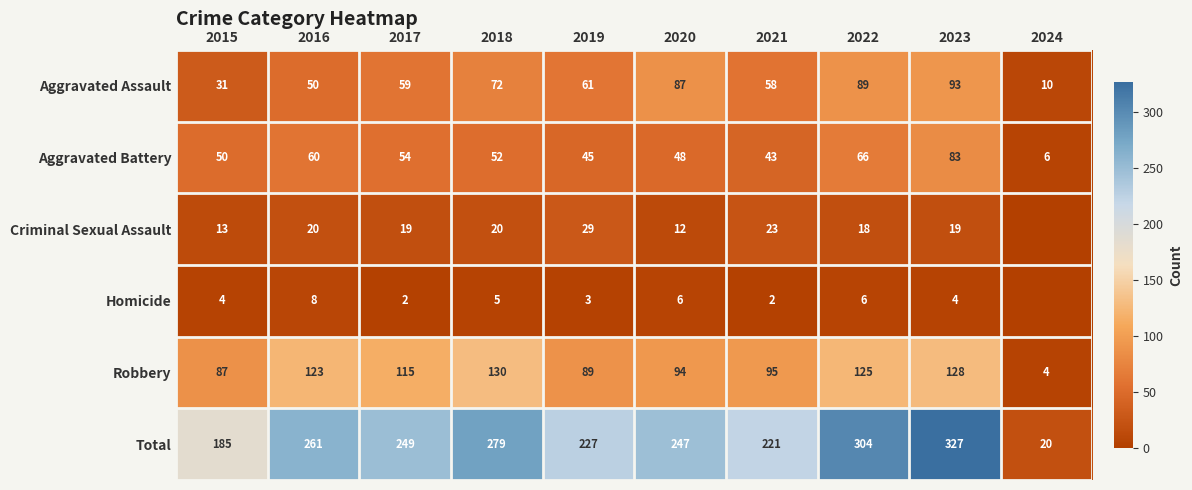

How many categories are shown in the chart?

10